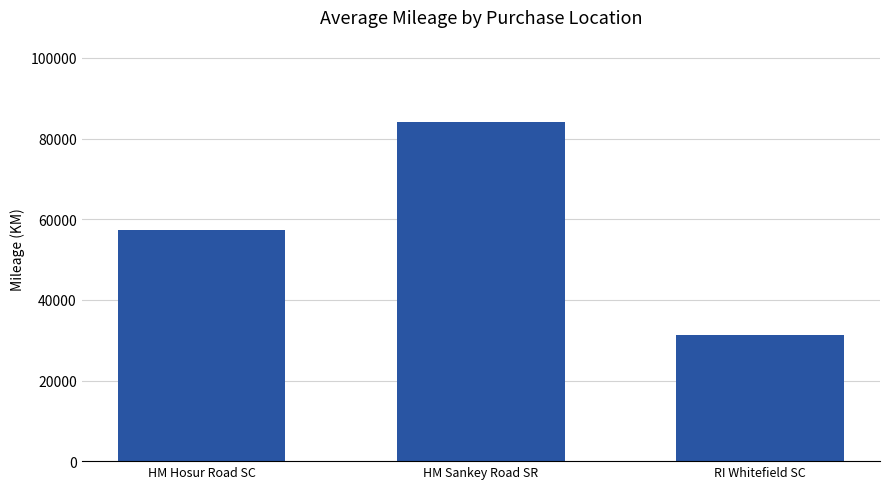

Reading left to right, list all the values displayed in this chart.

57447	84179	31329